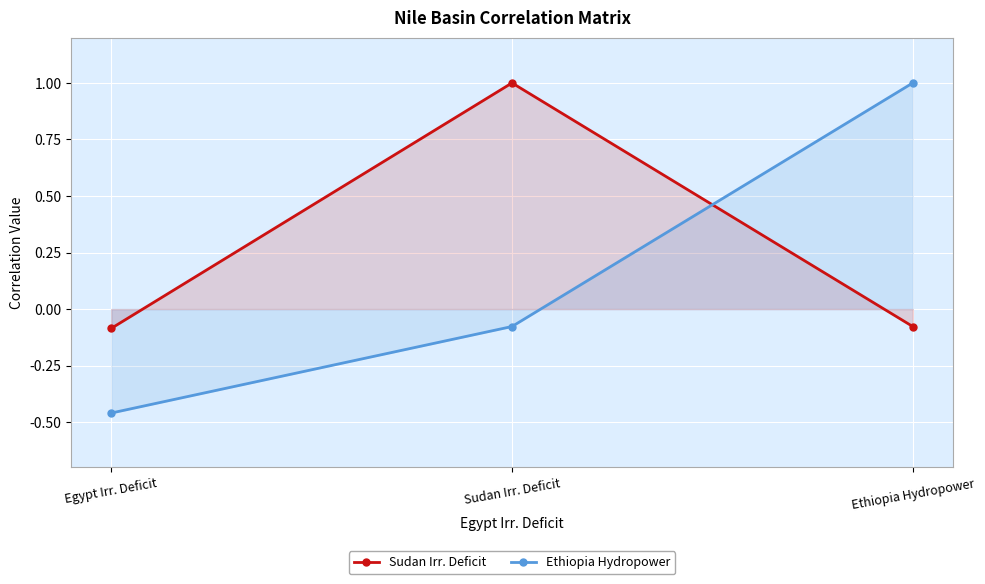

Does the chart display data point markers on the line(s)?

Yes